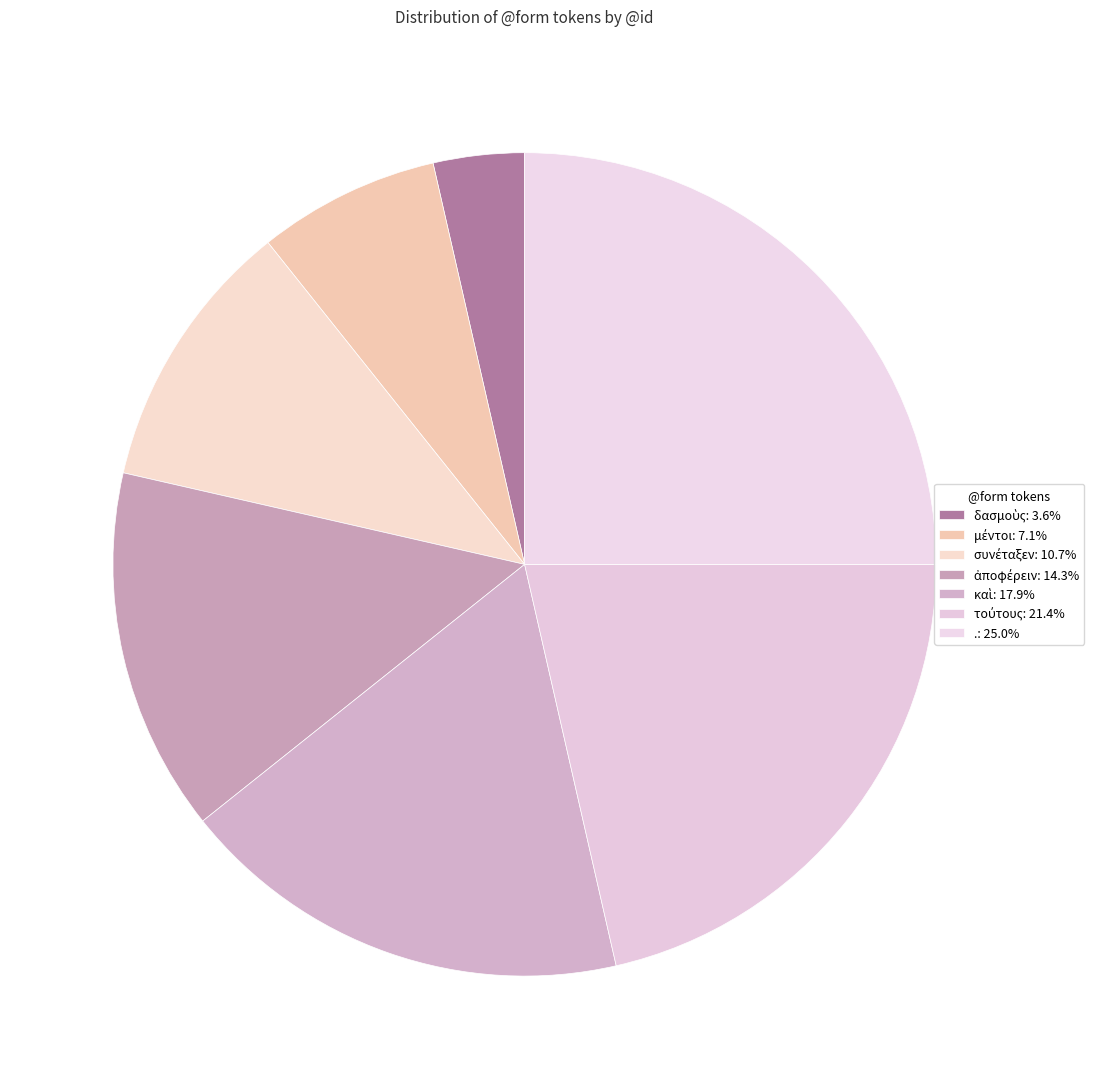

The τούτους slice represents 31% of the pie. True or false?

False